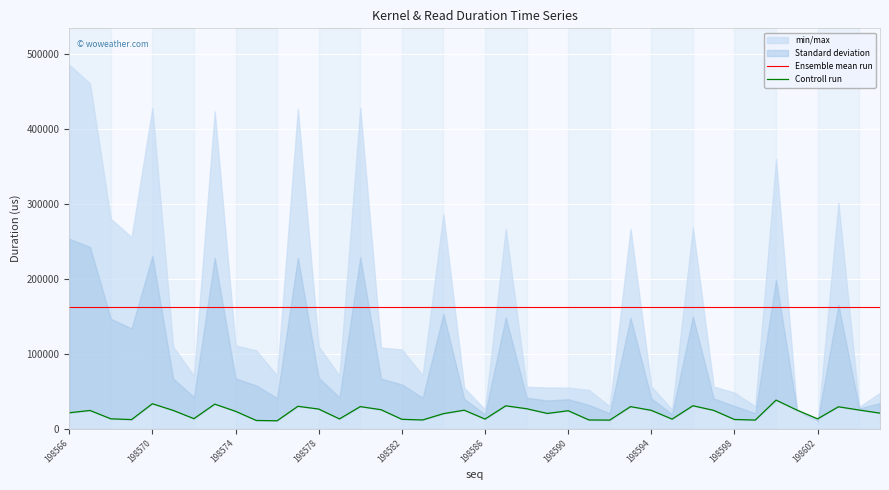

How many values in the Controll run series exceed 23784?

19